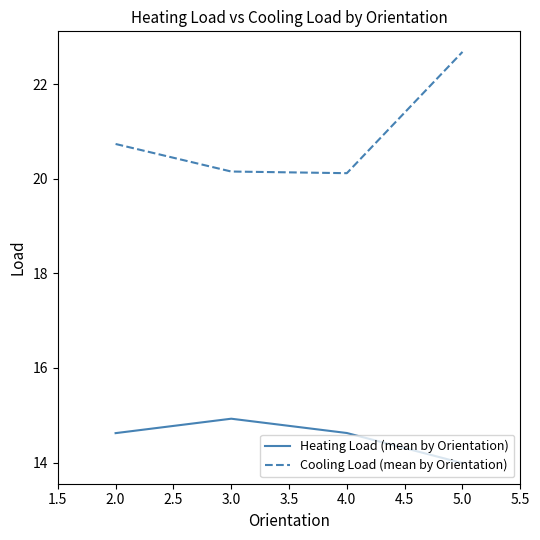

What is the lowest value of the Cooling Load (mean by Orientation) series?

20.1